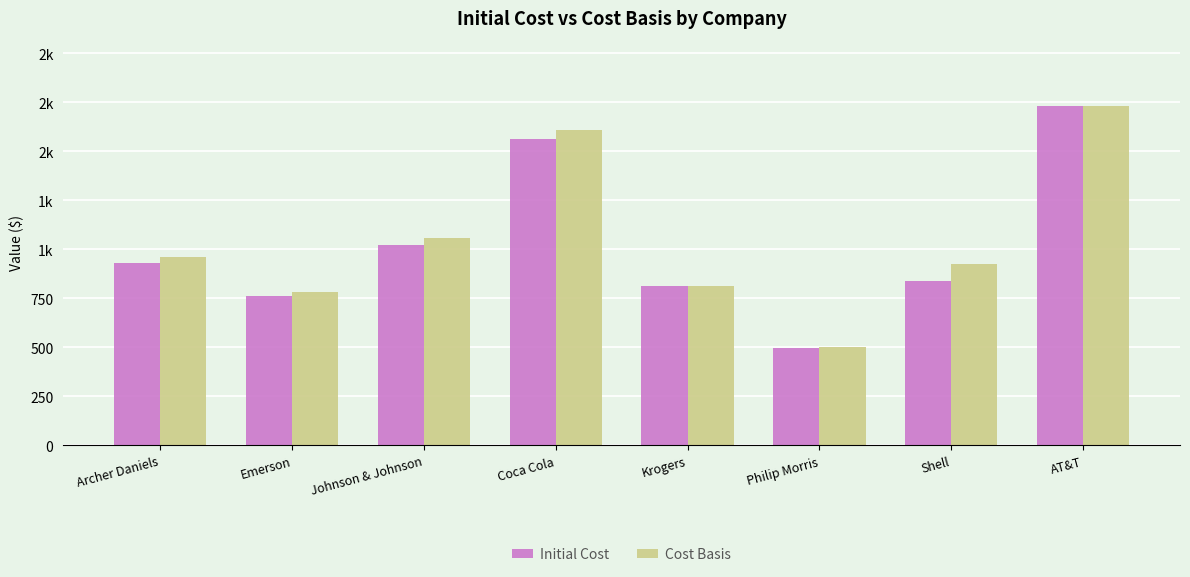

List the series in order of their overall mean, lowest first.

Initial Cost, Cost Basis